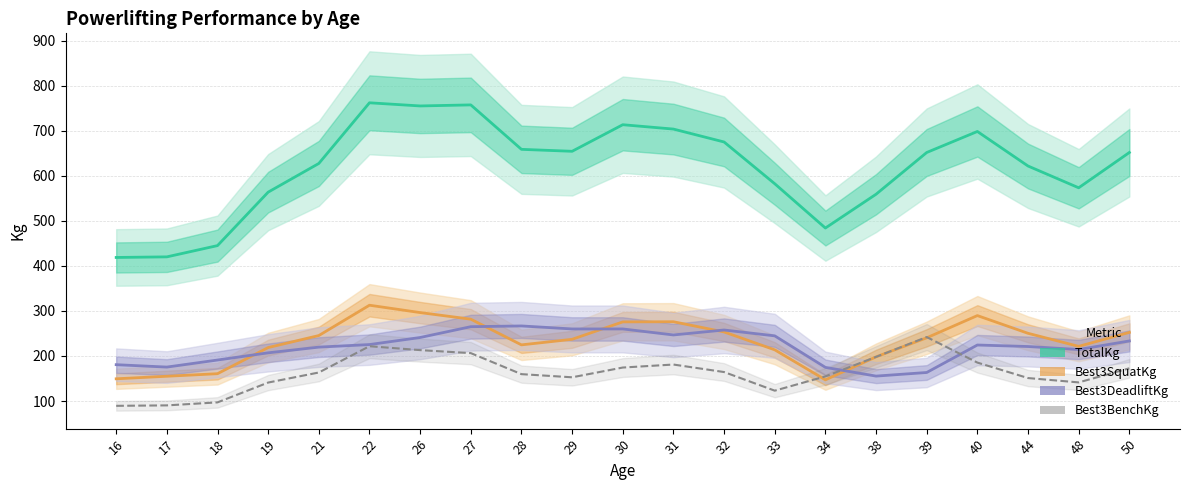

What is the value of the Best3BenchKg point at the 18th from the left?

185.3